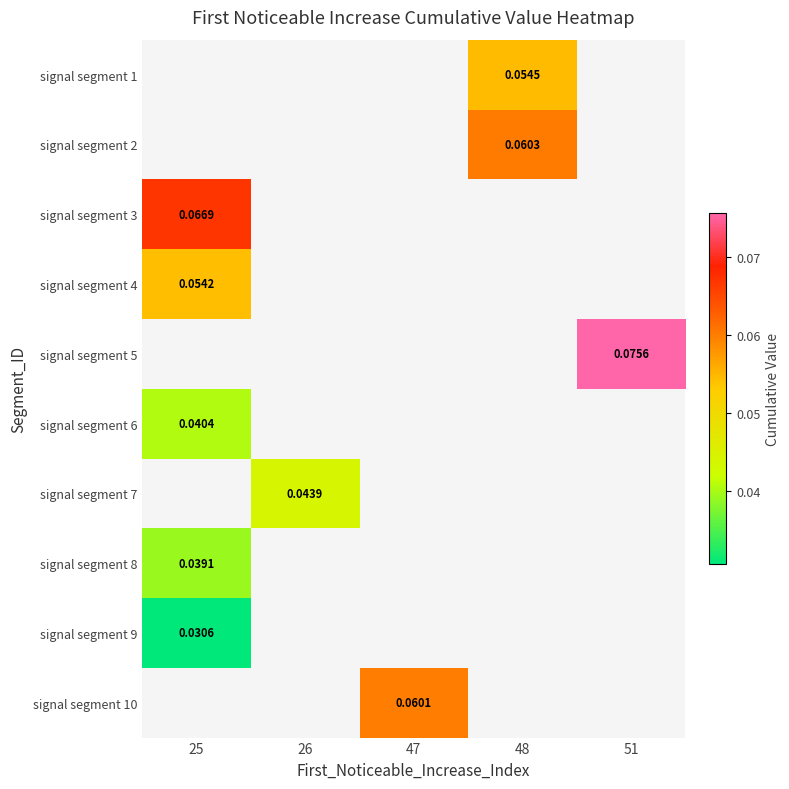

Is the value of signal segment 5 at 47 greater than the value of signal segment 1 at 26?

No